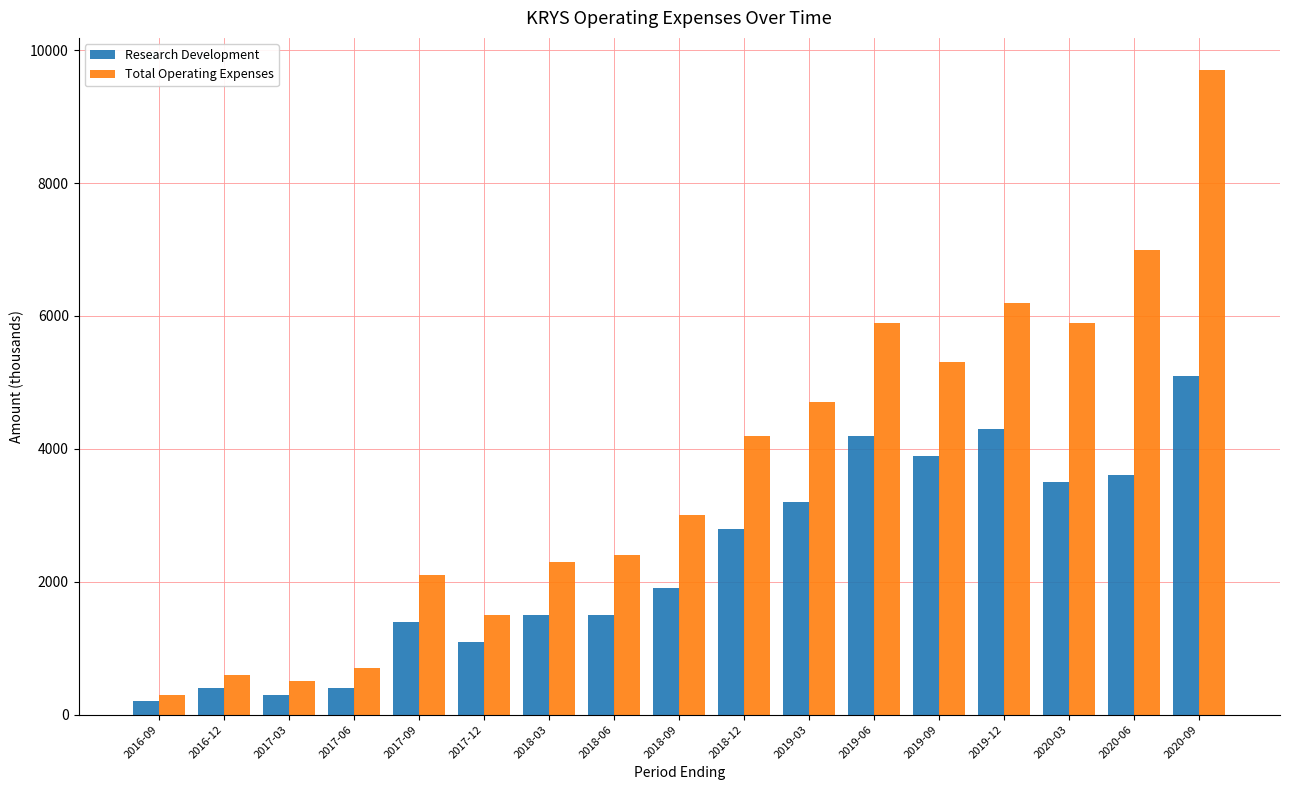

List the series in order of their peak value, highest first.

Total Operating Expenses, Research Development